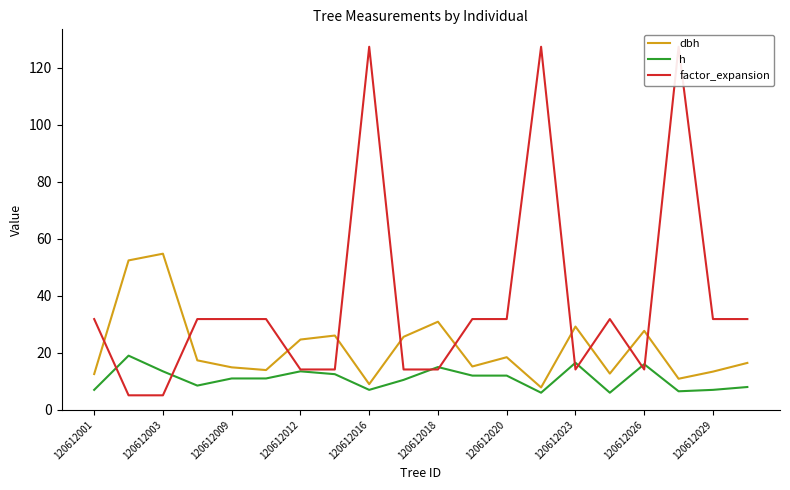

At how many categories does at least one series exceed 76?

3